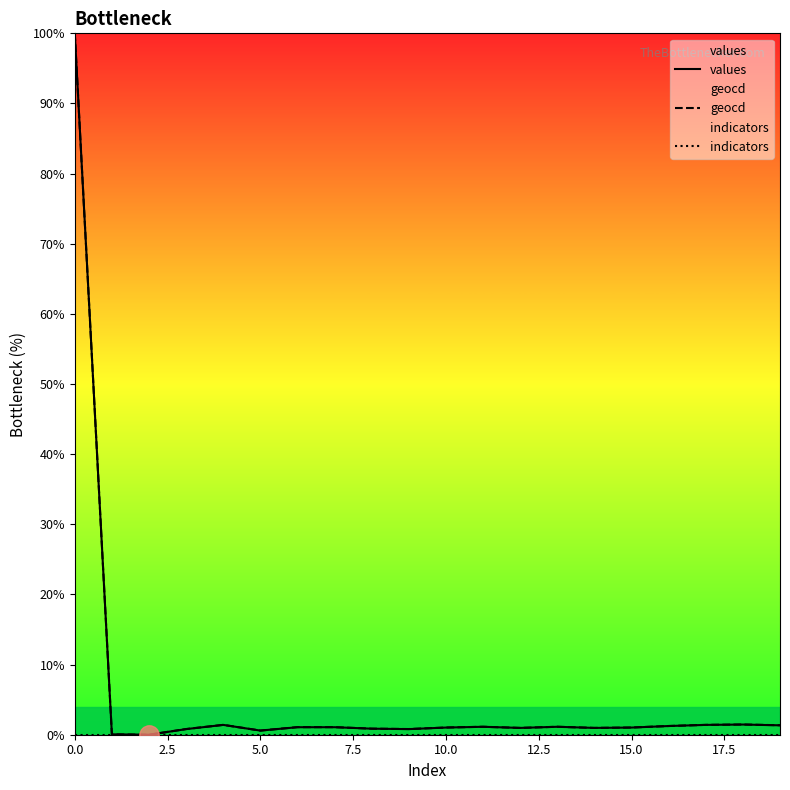

True or false: geocd and indicators cross at least once.

False